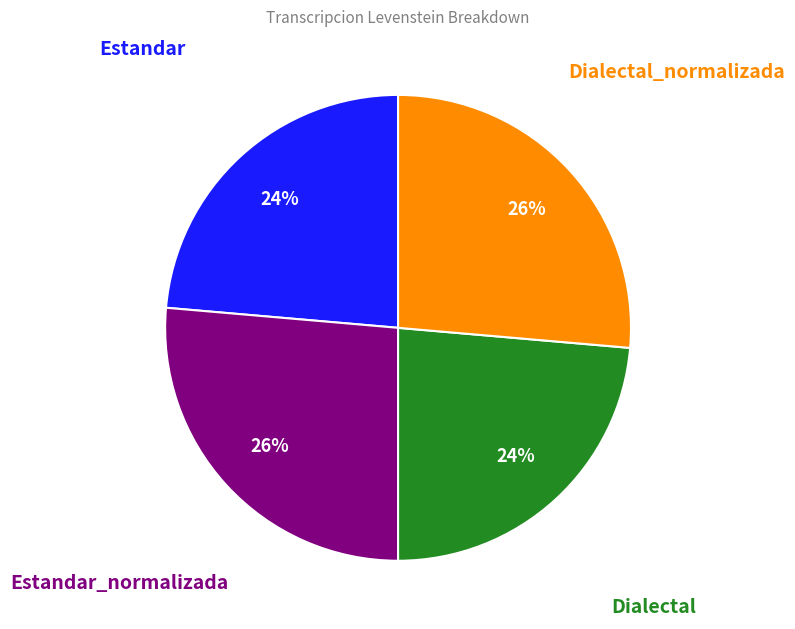

Is there any slice that represents more than half of the pie?

No